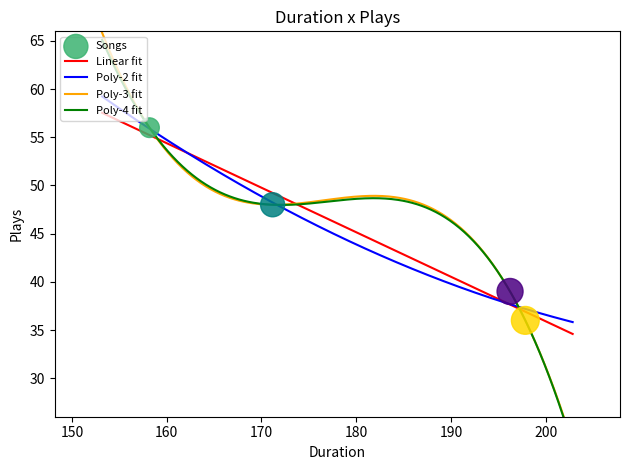

What is the maximum value for Linear fit?

57.5